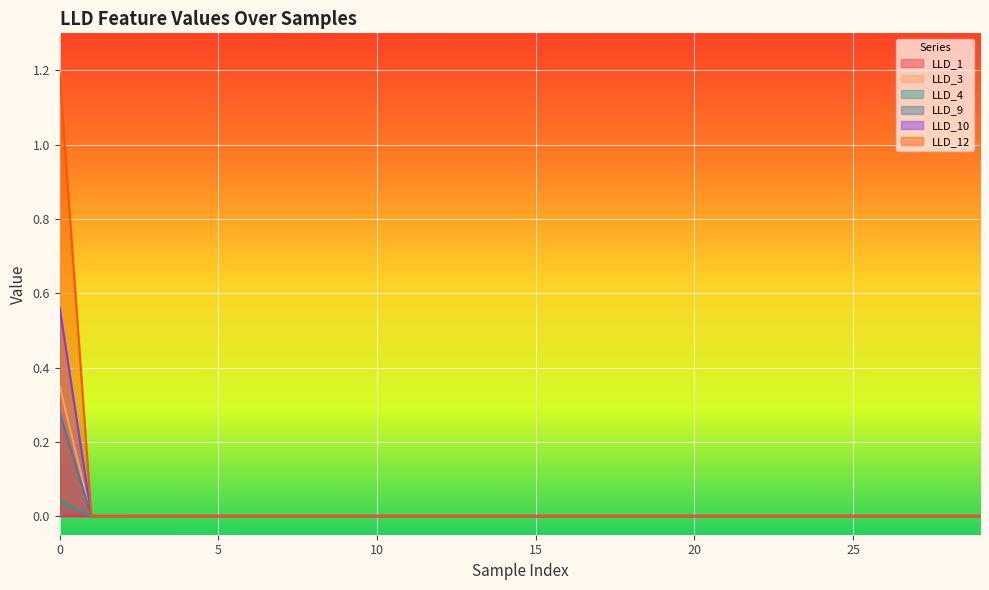

How many lines are shown in the chart?

6